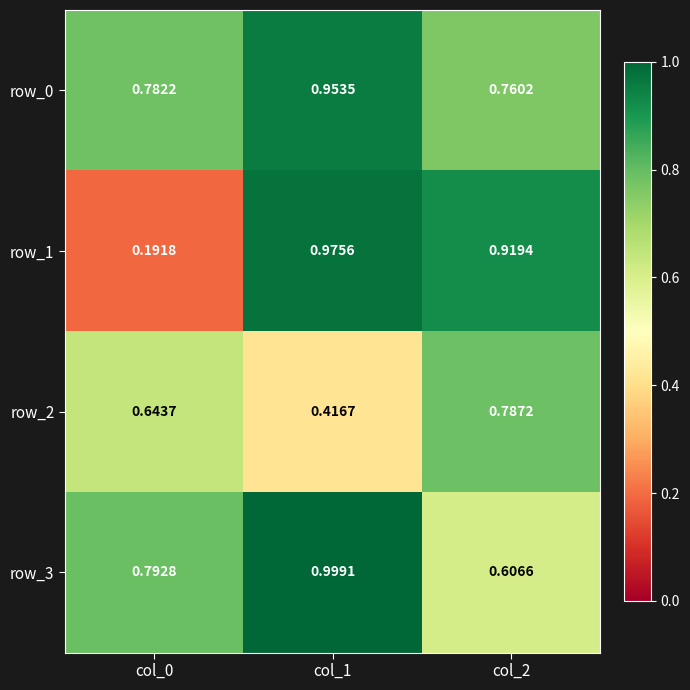

What value does the row_3 series have at col_1?

1.0